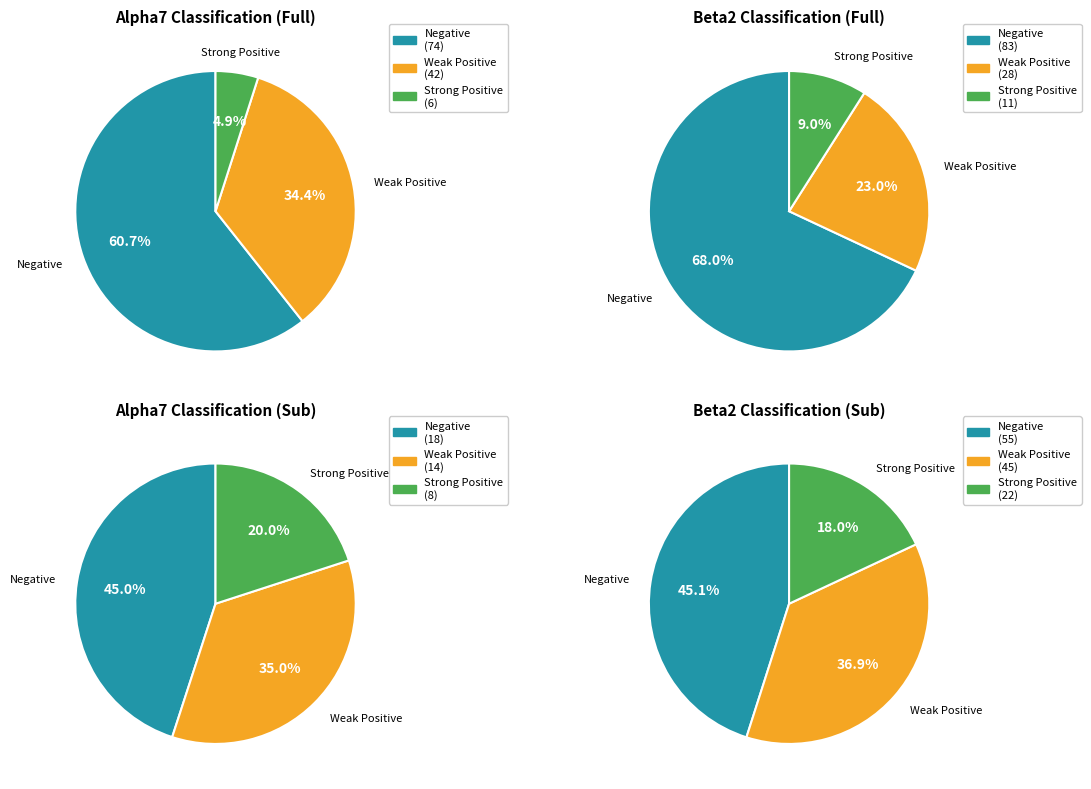

Rank the categories by value from highest to lowest.

negative_alpha7, weakPositive_alpha7, strongPositive_alpha7